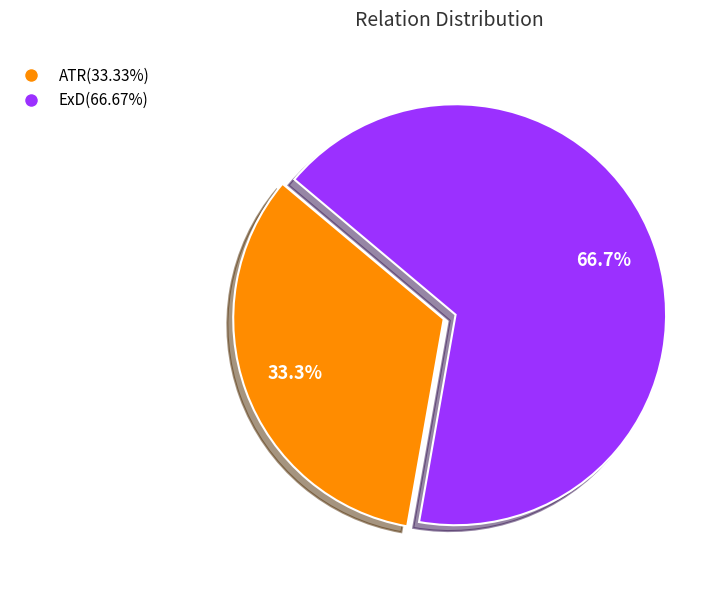

Is it true that ATR is 33% of the pie?

True